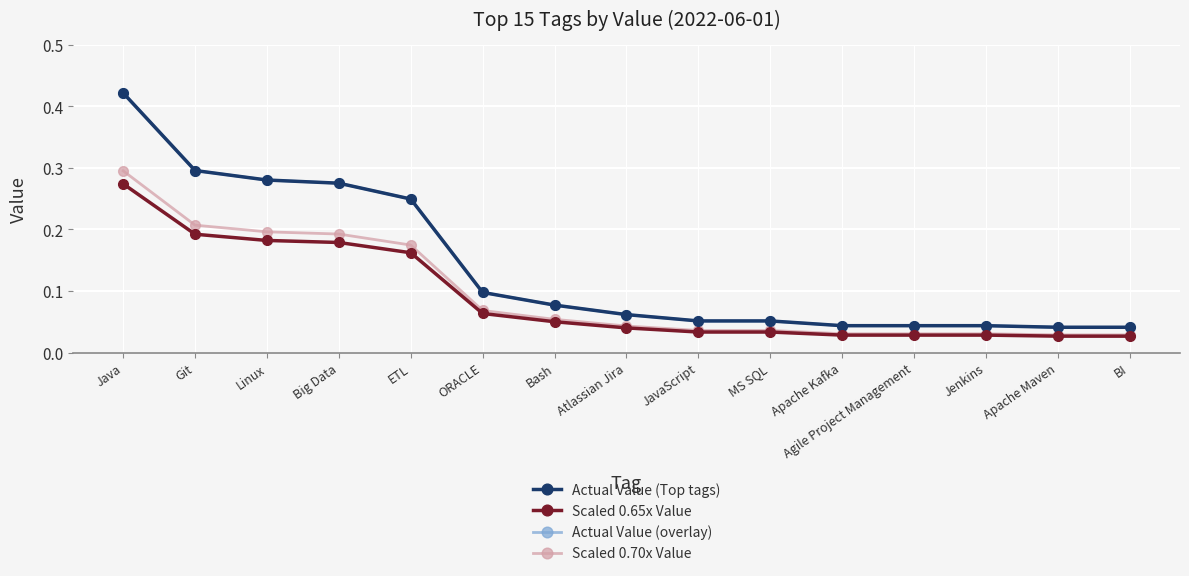

True or false: Actual Value (overlay) and Scaled 0.65x Value cross at least once.

False